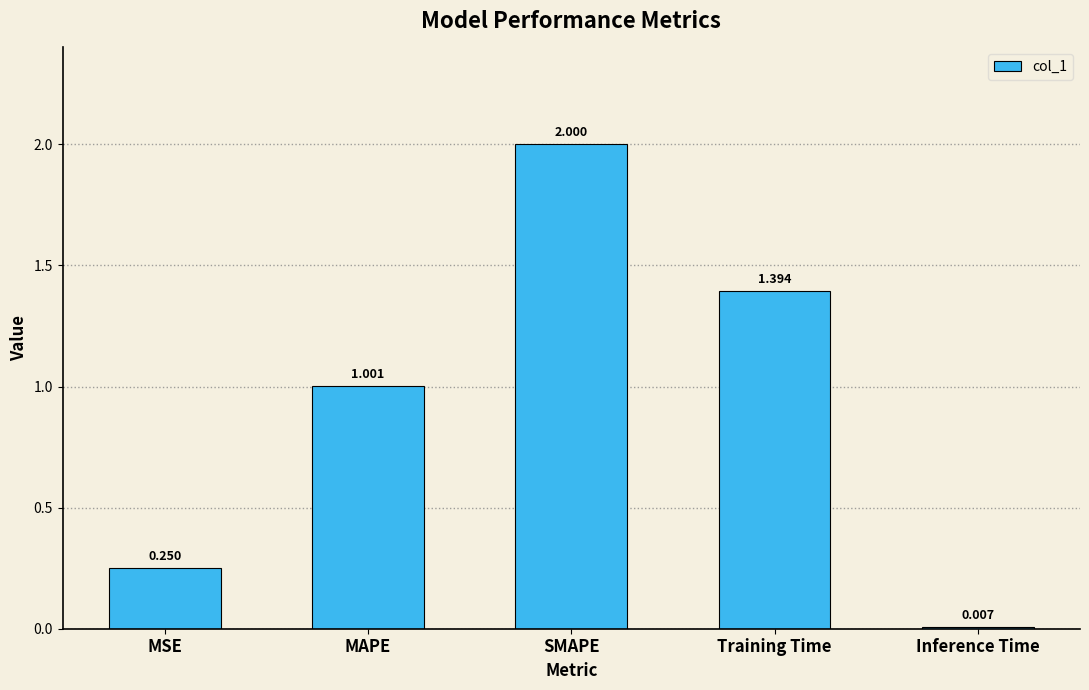

Which has a higher value, MAPE or Training Time?

Training Time